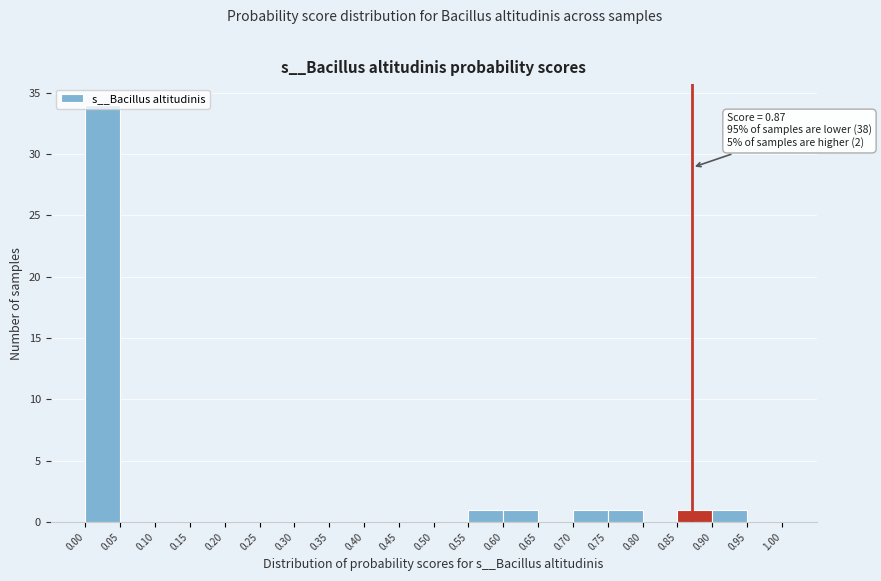

Over which range of the x-axis is the bar tallest?

0.00 to 0.05